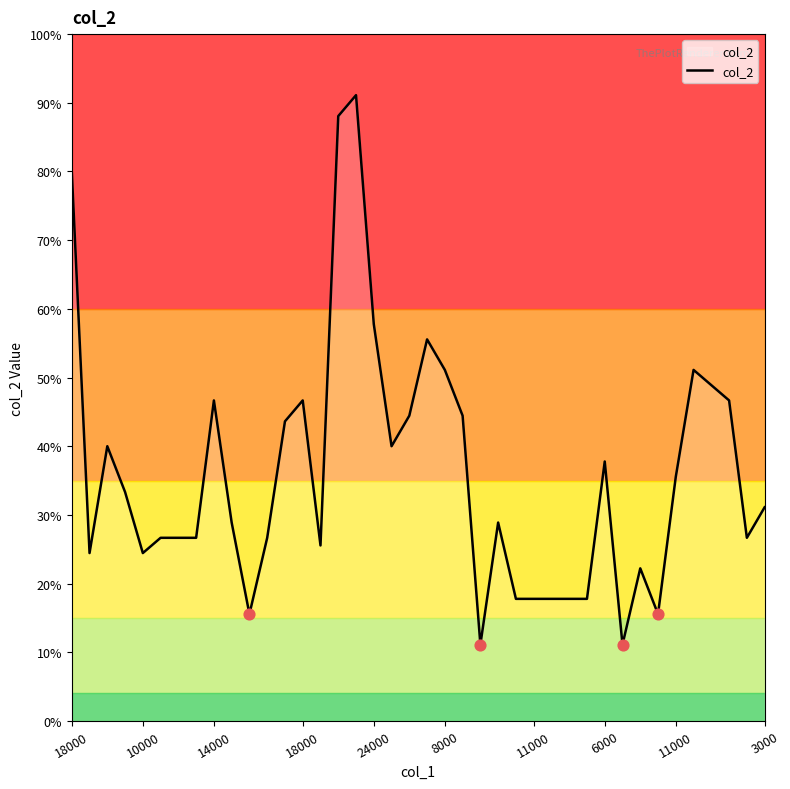

Does the chart have visible grid lines?

No